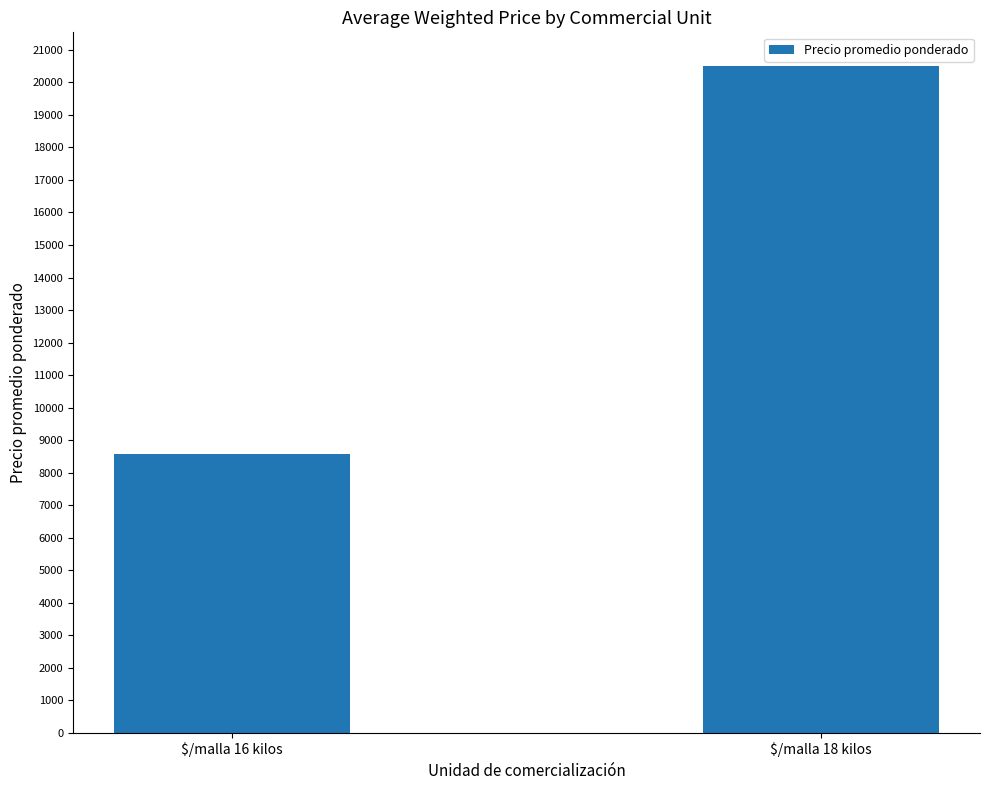

How many values are between 8577 and 20512?

2